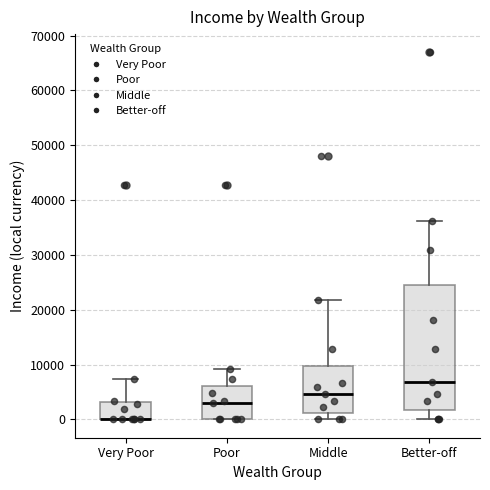

Reading left to right, transcribe this box plot: for each box, give where its median line is, the range the box spans, and where its two whiskers end, as read against the y-axis. The values are not printed on the chart, so give them approximately, as read against the axis.

Very Poor: median 0 (drawn on the box's lower edge), box 0 to 3000, whiskers 0 to 7000
Poor: median 3000, box 0 to 6000, whiskers 0 to 9000
Middle: median 5000, box 1000 to 10000, whiskers 0 to 22000
Better-off: median 7000, box 2000 to 25000, whiskers 0 to 36000